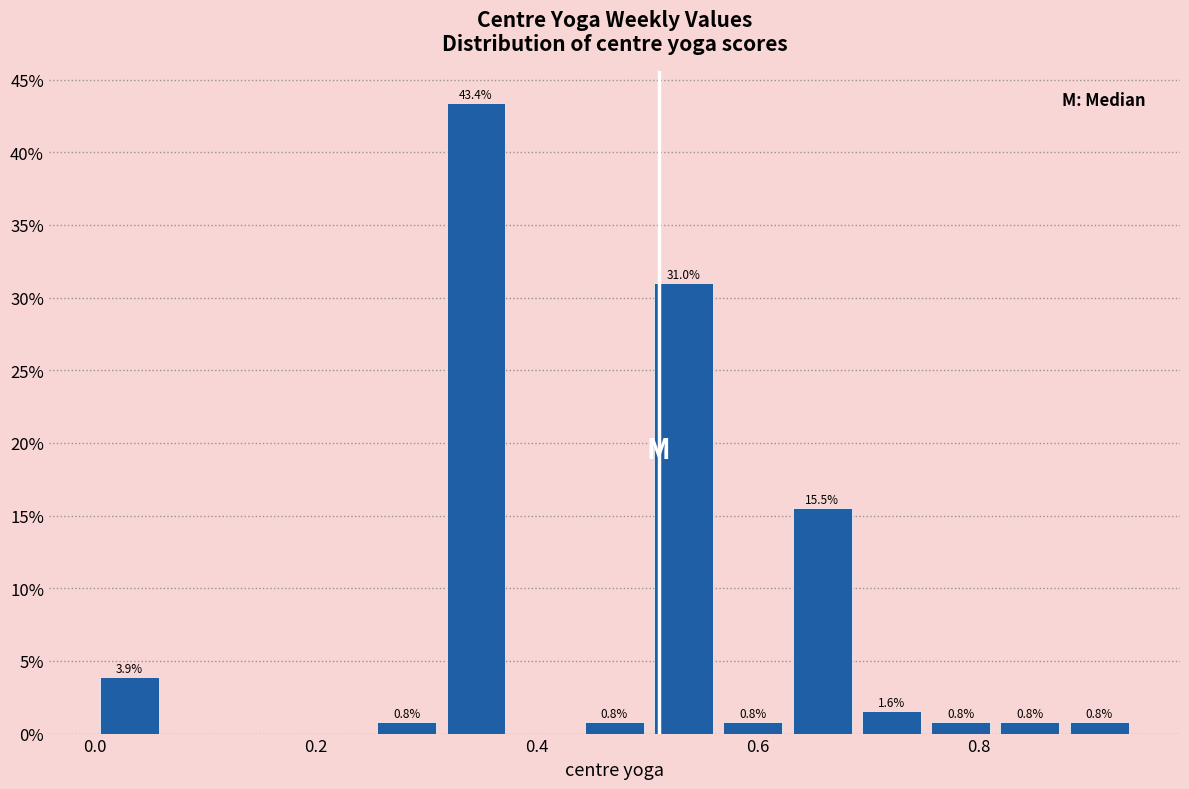

Around what value on the x-axis is the tallest bar? Give the approximate position of its centre, as read against the axis.

0.34